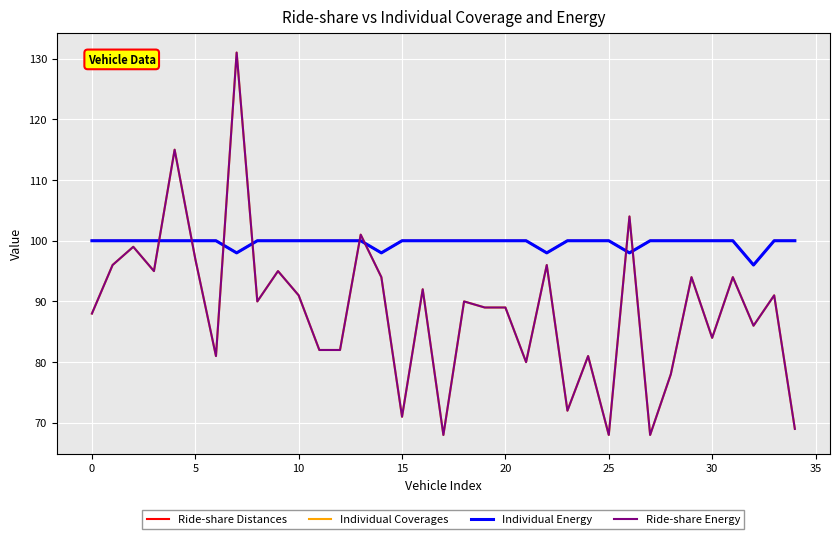

Does the chart have visible grid lines?

Yes